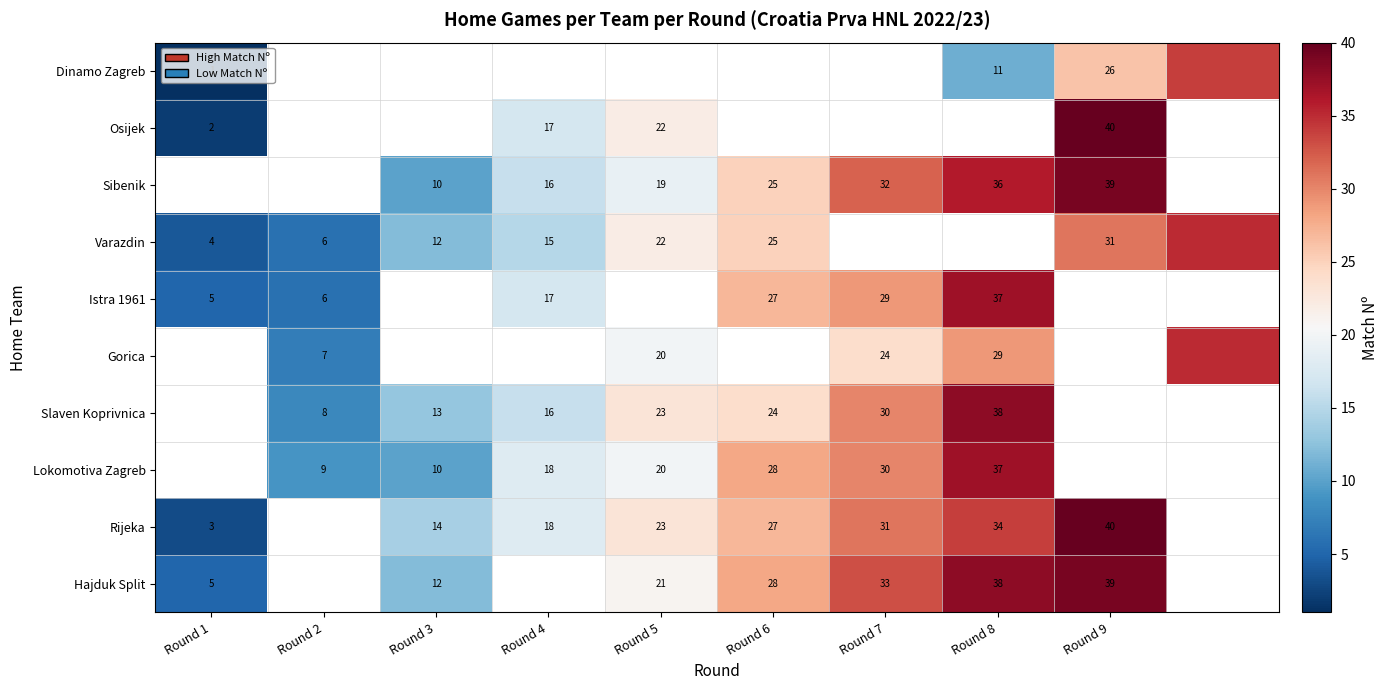

The value of Dinamo Zagreb at Round 9 is 26. True or false?

True